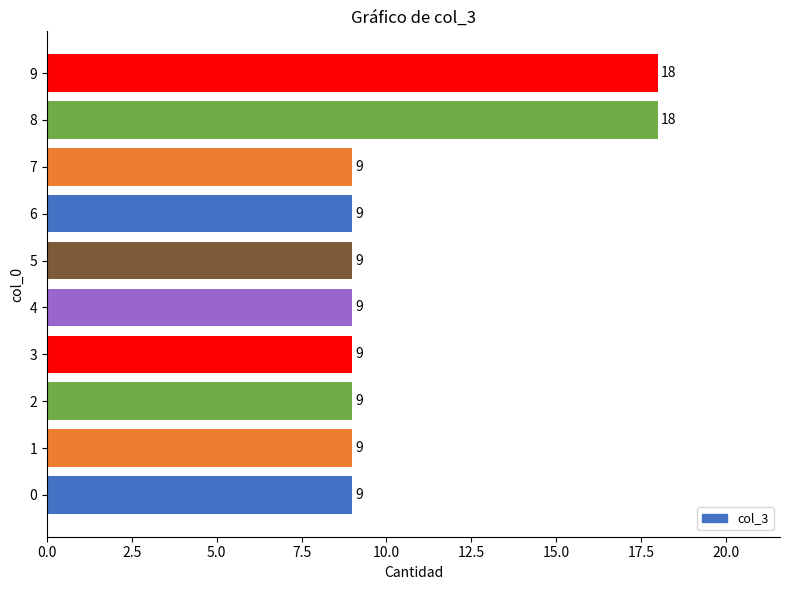

What is the smallest value displayed?

9